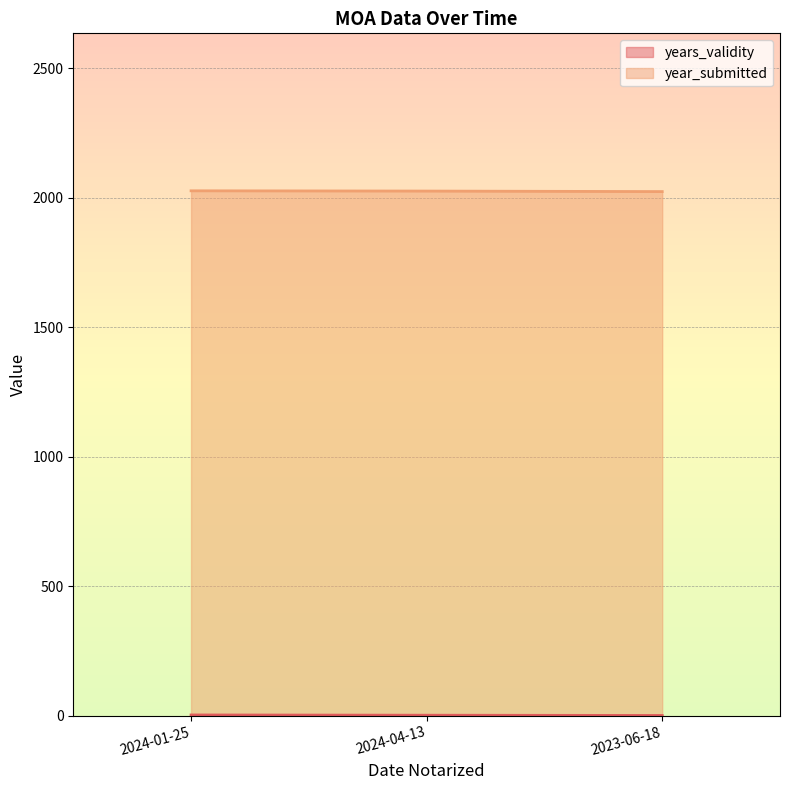

Reading left to right, what are all the values shown in this chart?

2024-01-25=3	2024-04-13=2	2023-06-18=1